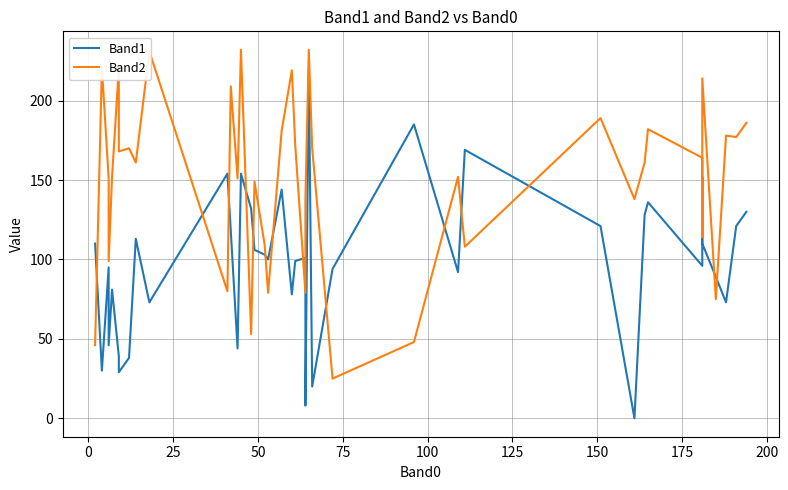

Is the value of Band2 at 29 greater than the value of Band1 at 200?

Yes